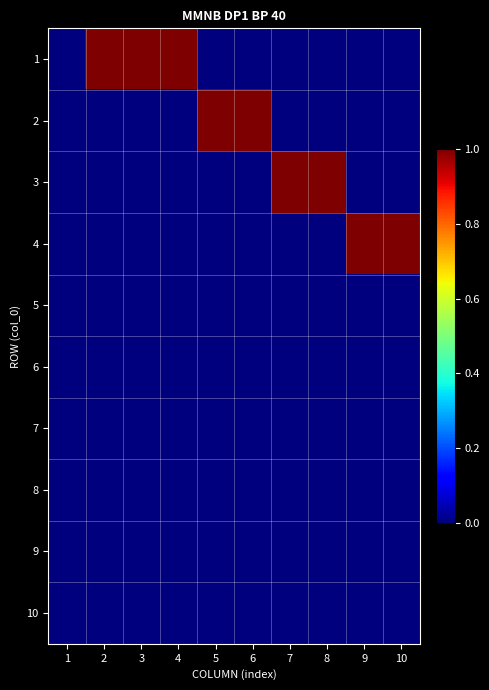

Which has a higher value, 7 or 1?

7